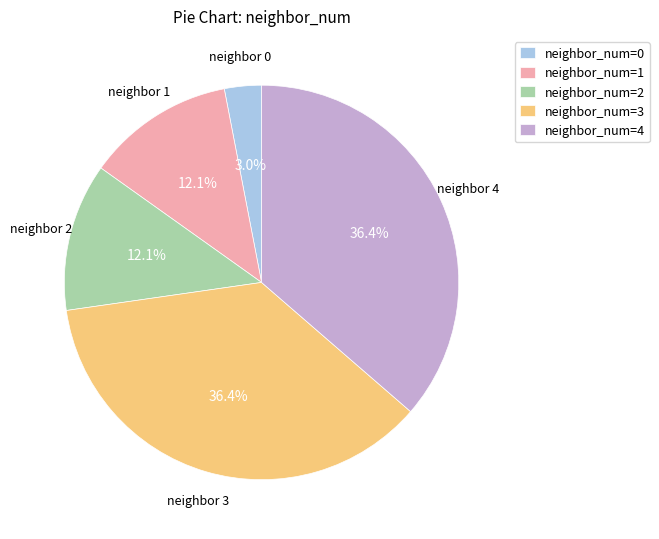

Do neighbor_num=0 and neighbor_num=4 together represent more than half of the pie?

No